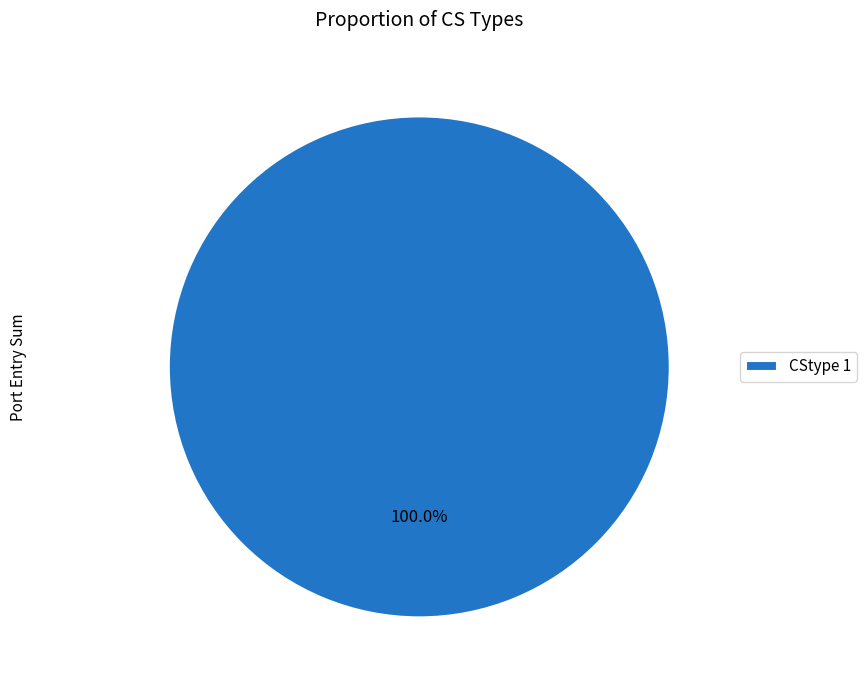

Rank the categories by value from lowest to highest.

CStype 1